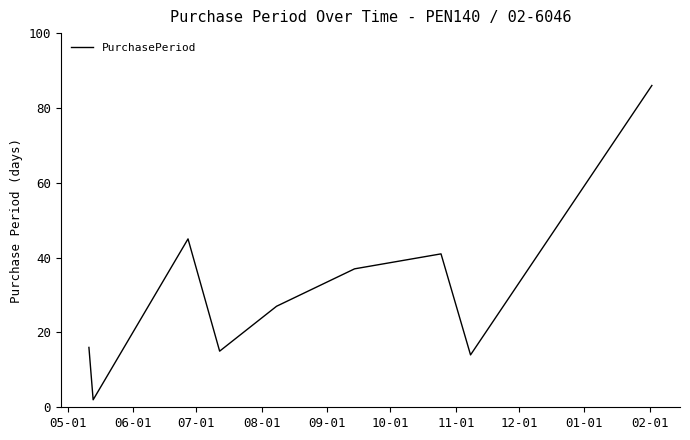

What is the maximum value shown in the chart?

86